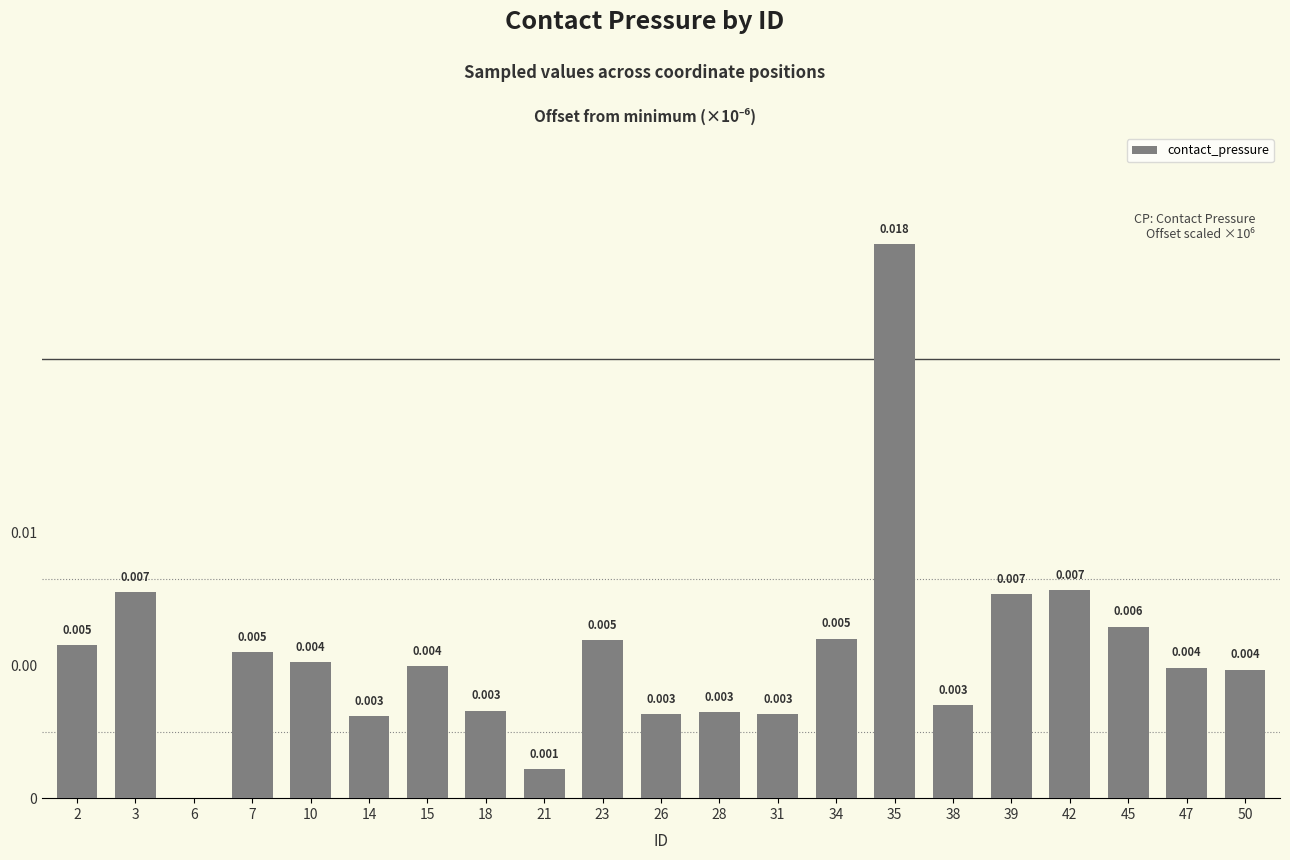

Which label corresponds to the largest value in the chart?

35